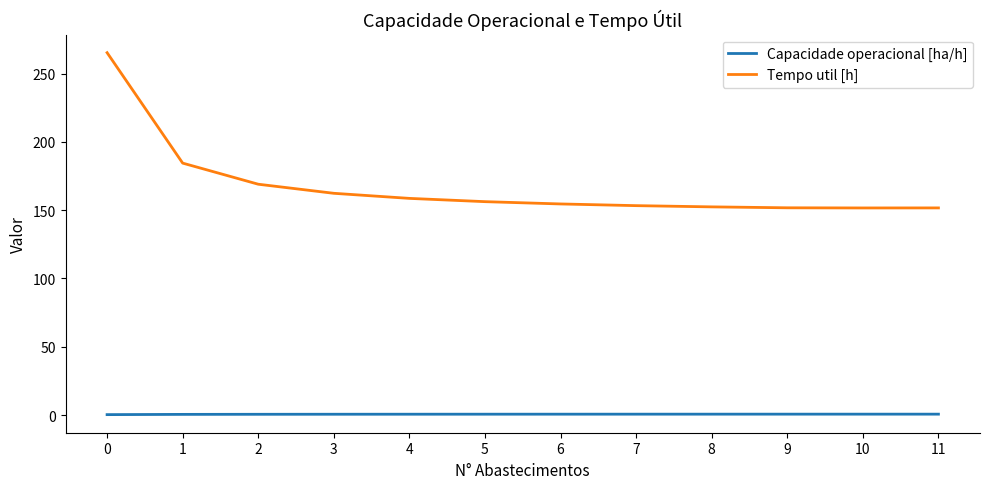

Which series has the largest total across all categories?

Tempo util [h]